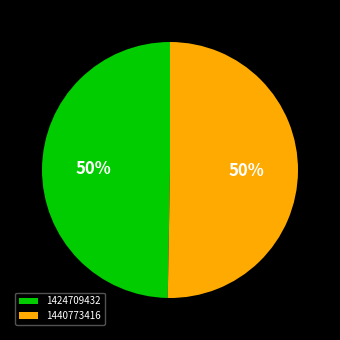

Which slice represents more than half of the pie?

1440773416